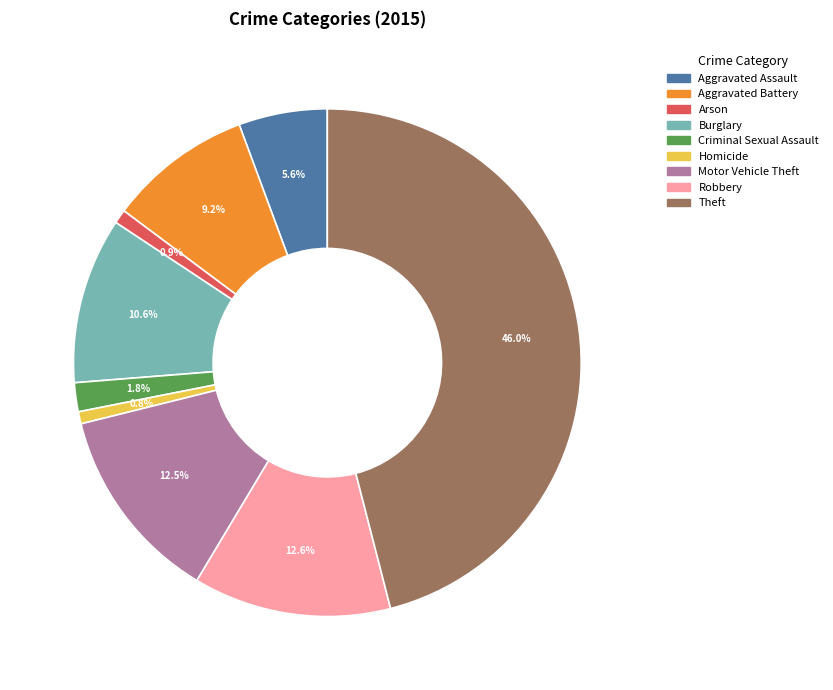

To the nearest percent, what percentage of the pie is Robbery?

13%